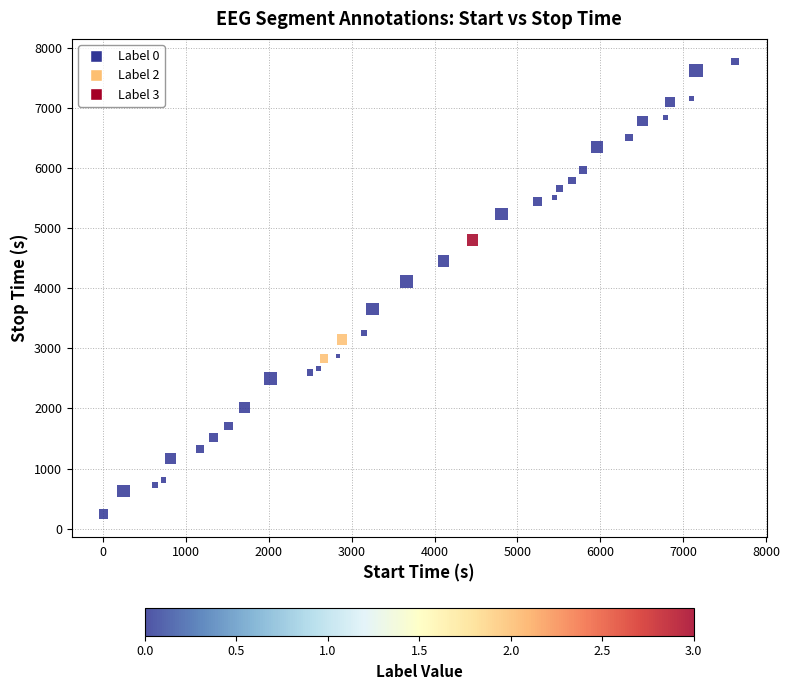

What Y value in the scatter plot is closest to 4008?

4105